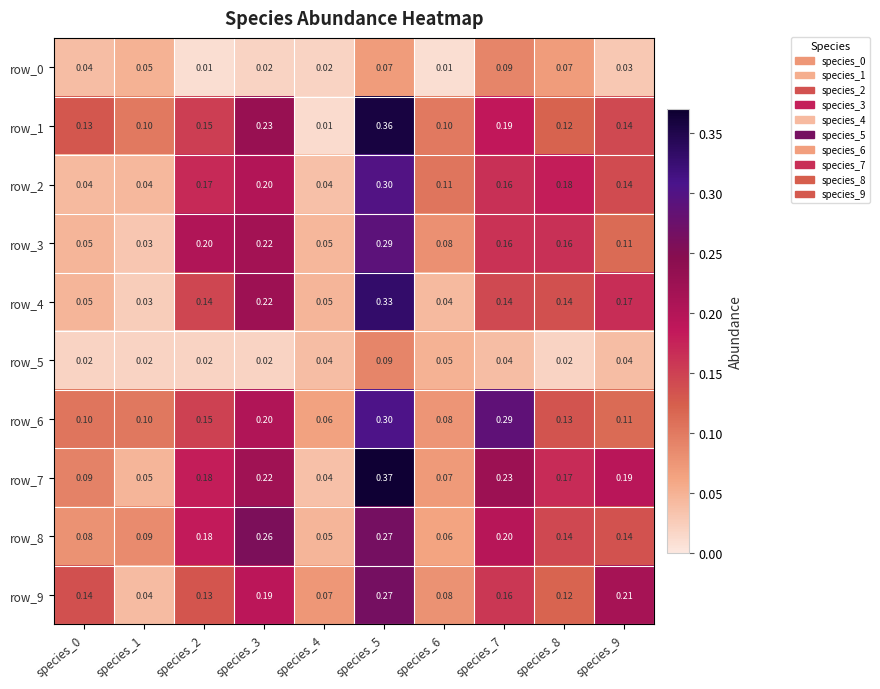

Is the value of row_5 at species_5 greater than the value of row_1 at species_6?

No